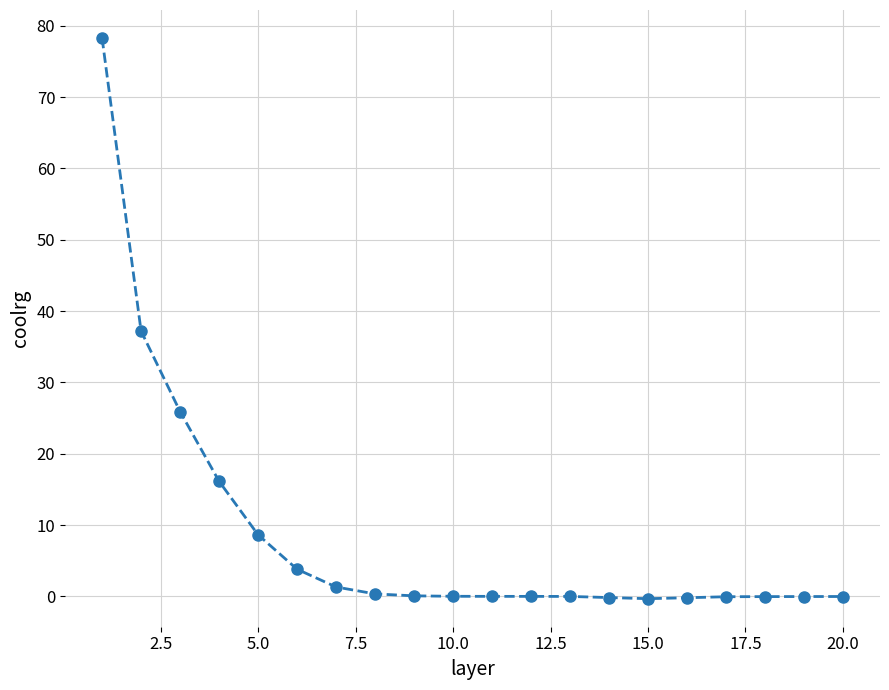

What is the difference between the maximum and second lowest values?

78.5